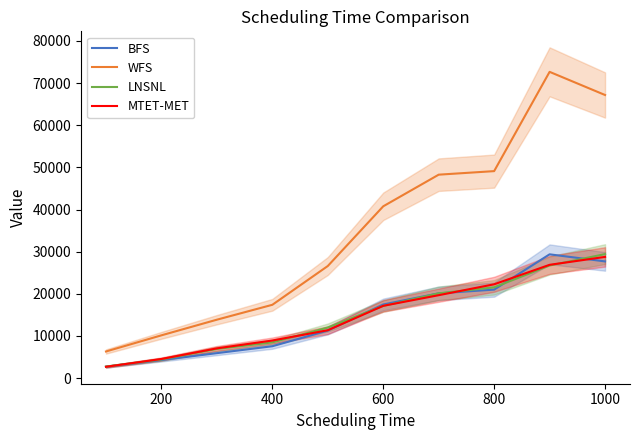

True or false: BFS and WFS cross at least once.

False